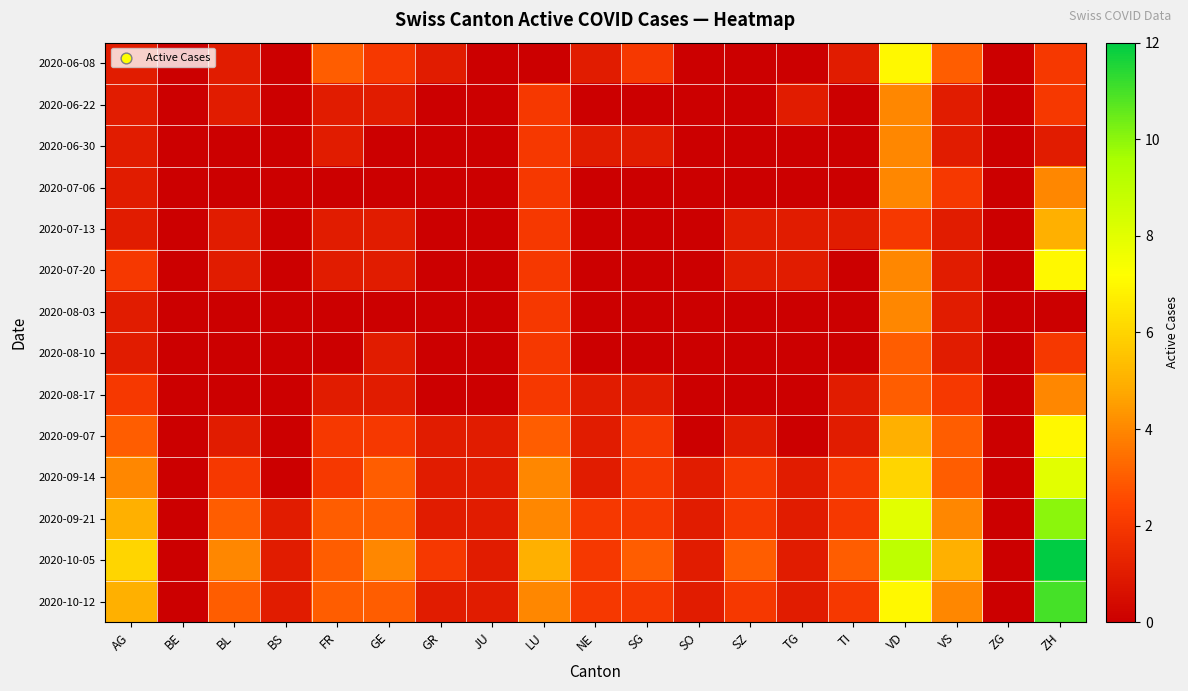

How many series are shown in this chart?

14